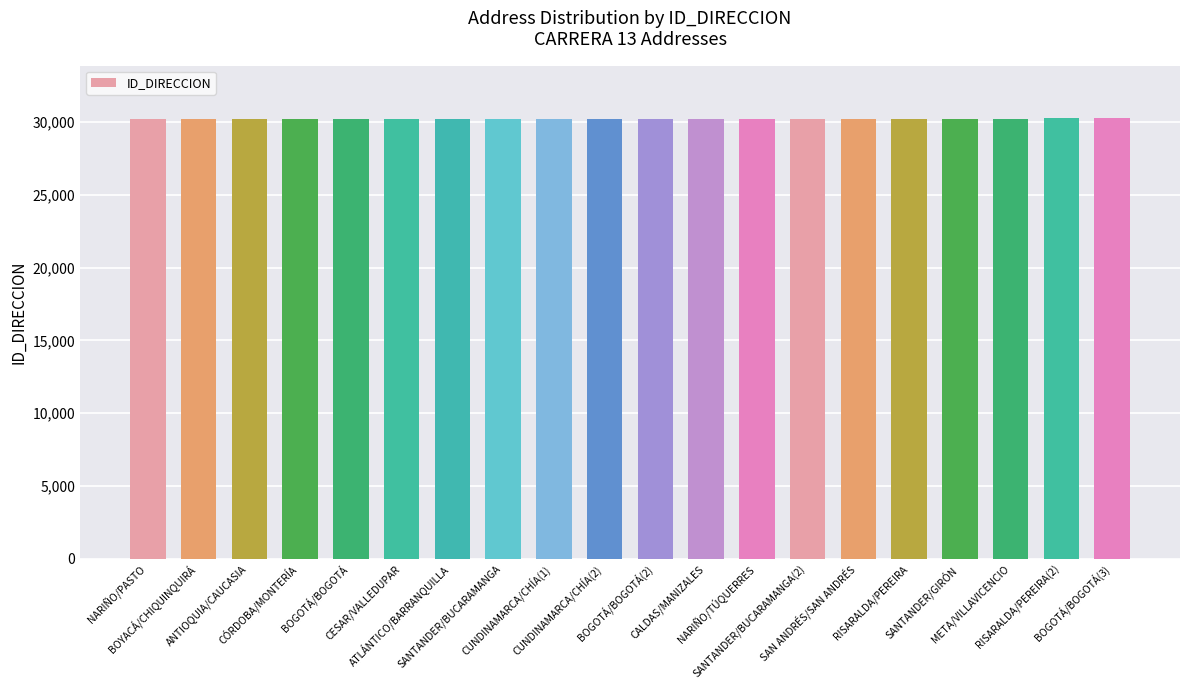

What is the average value?

30236